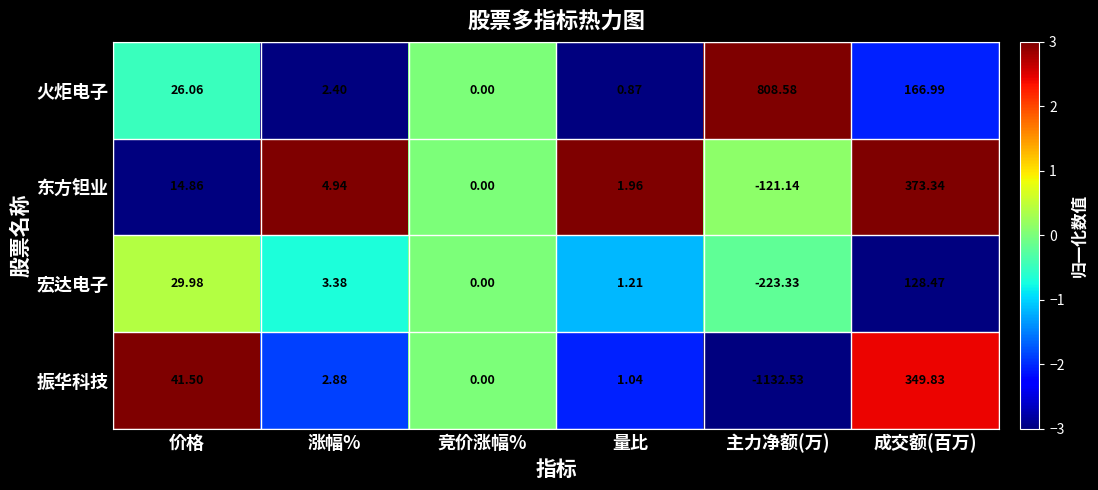

At which label does 东方钽业 reach its minimum?

主力净额(万)